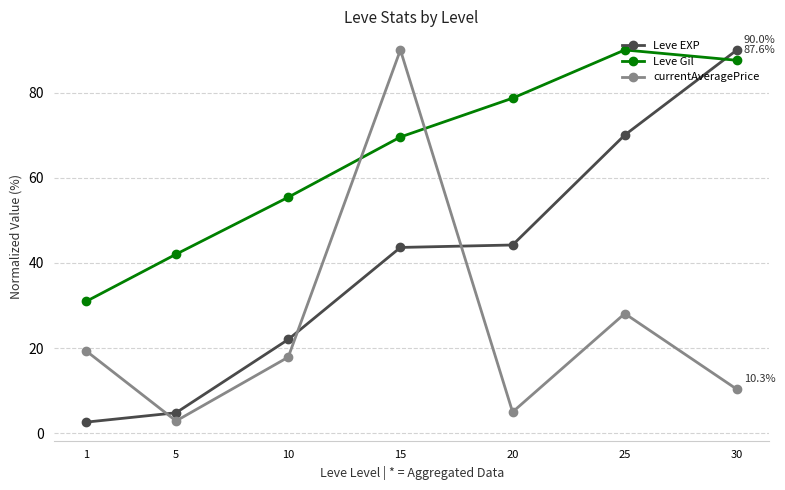

True or false: Leve EXP and Leve Gil cross at least once.

True